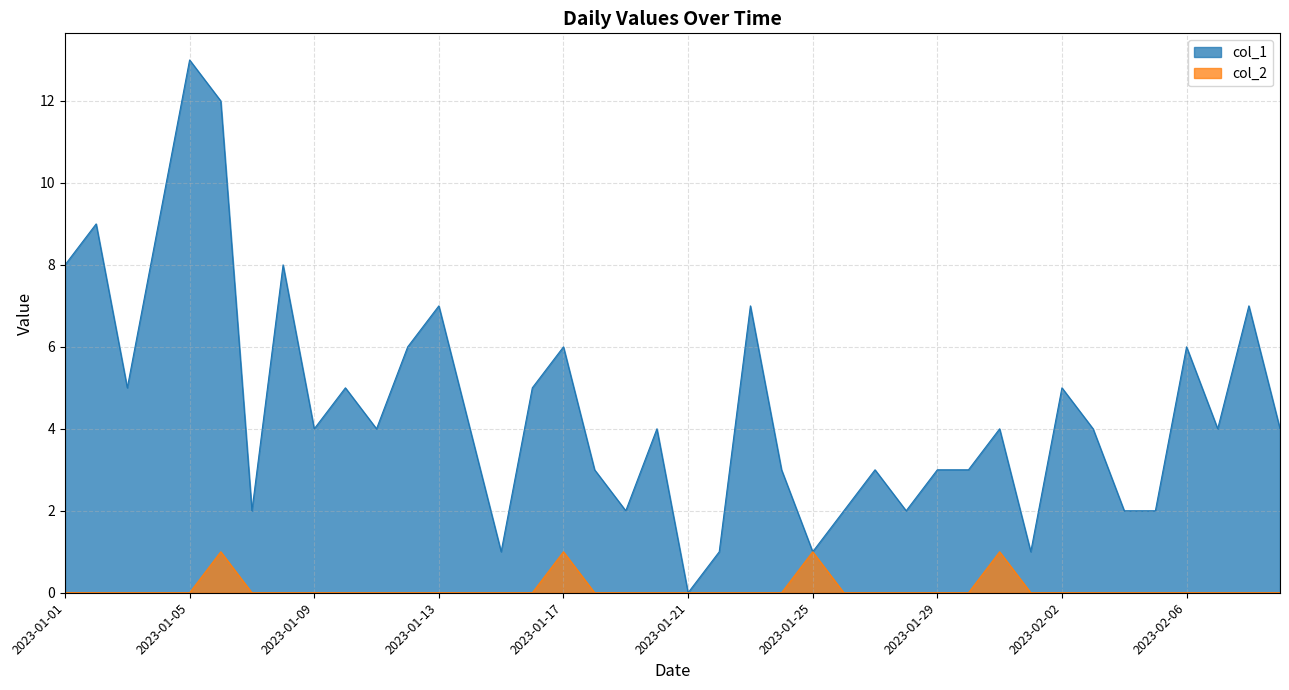

The col_2 series shows 0 at 2023-01-18. True or false?

True